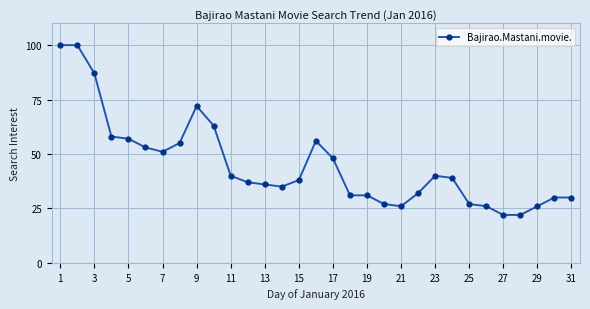

True or false: there are more than 1 points higher than both neighbors.

True